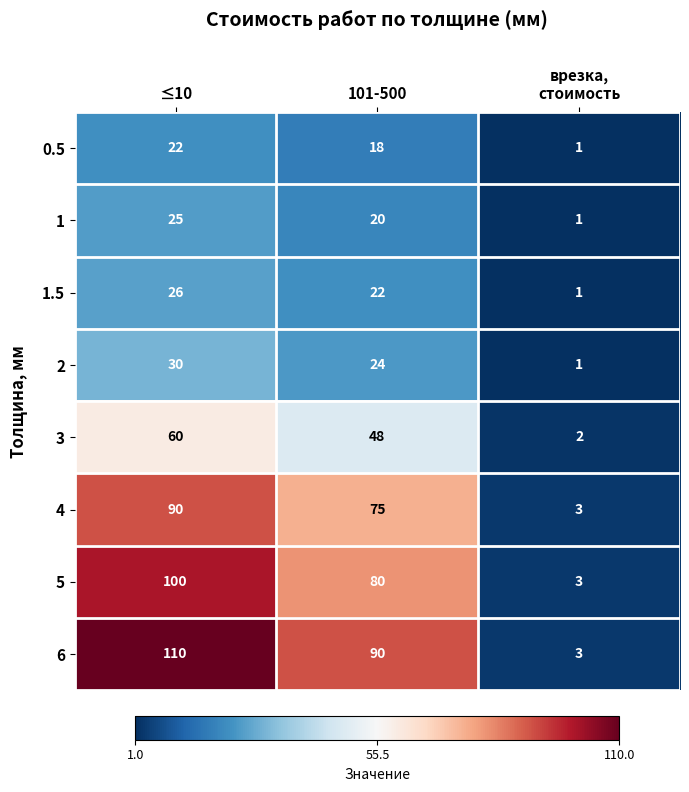

Which series has the widest spread of values?

6